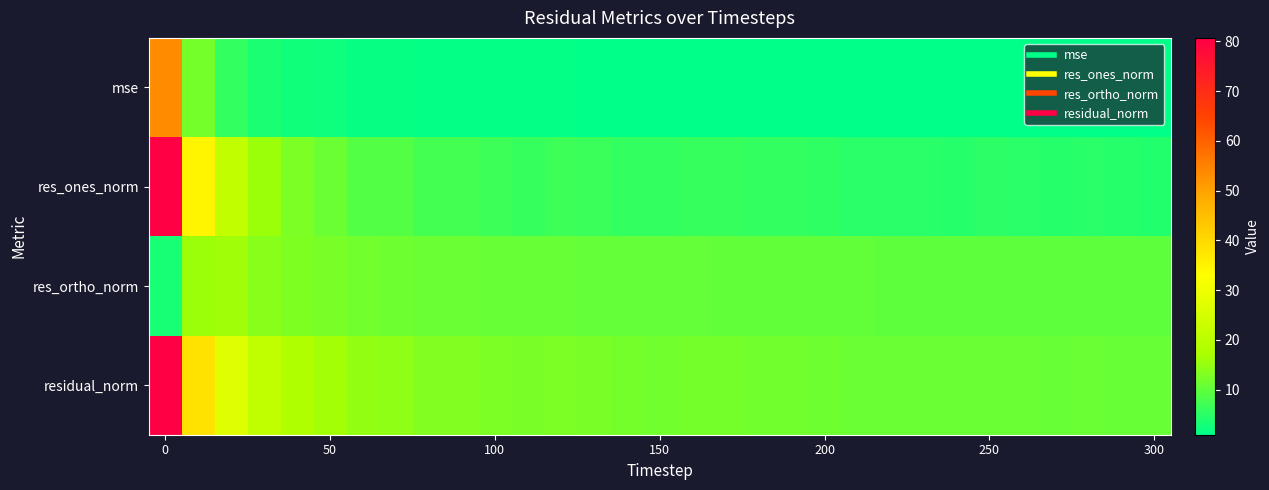

Count the number of categories in the chart.

31